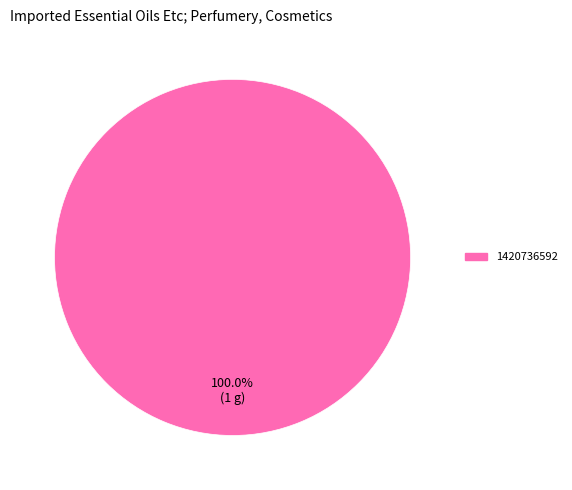

Is there a majority slice in this chart?

Yes